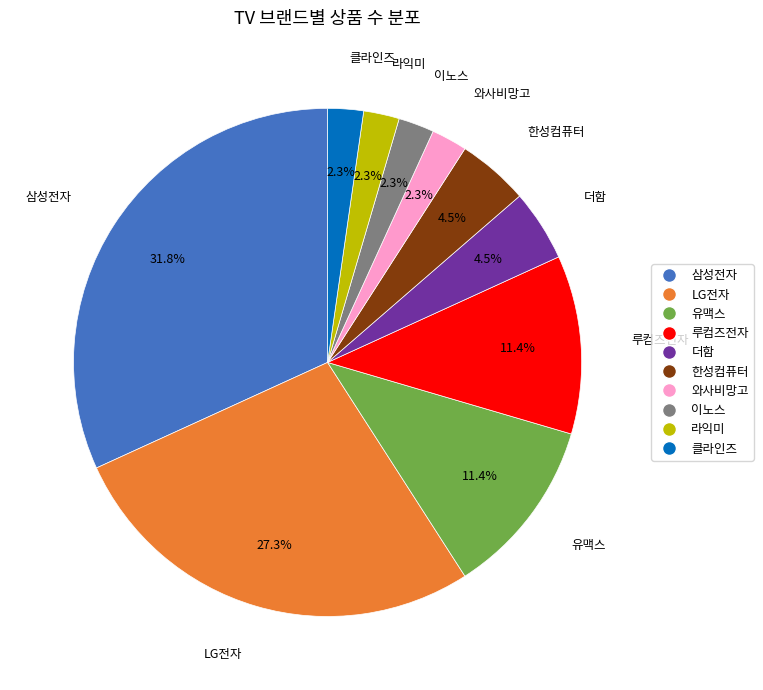

Which category has the biggest portion of the pie?

삼성전자